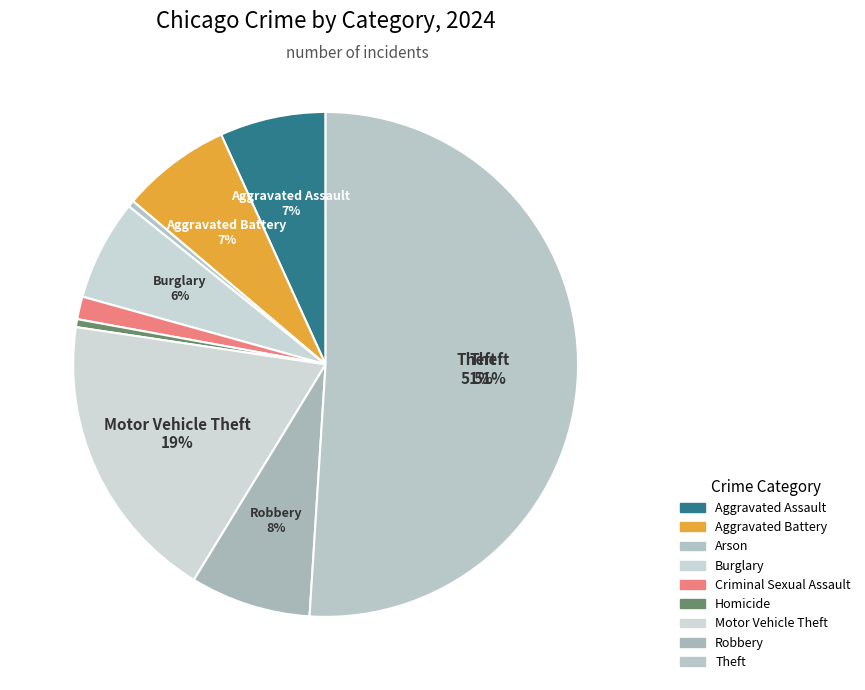

Combined, do Theft and Aggravated Assault account for over 50%?

Yes